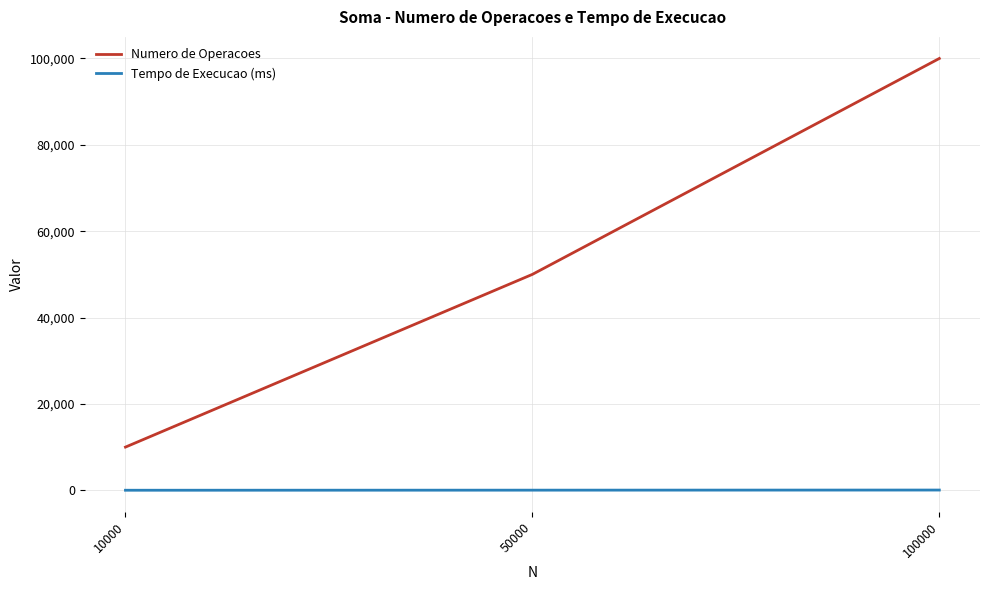

Which series changed the most between 10000 and 100000?

Numero de Operacoes